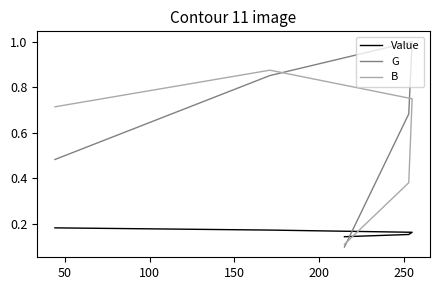

What is the difference between the second highest and second lowest values in the G series?

0.4